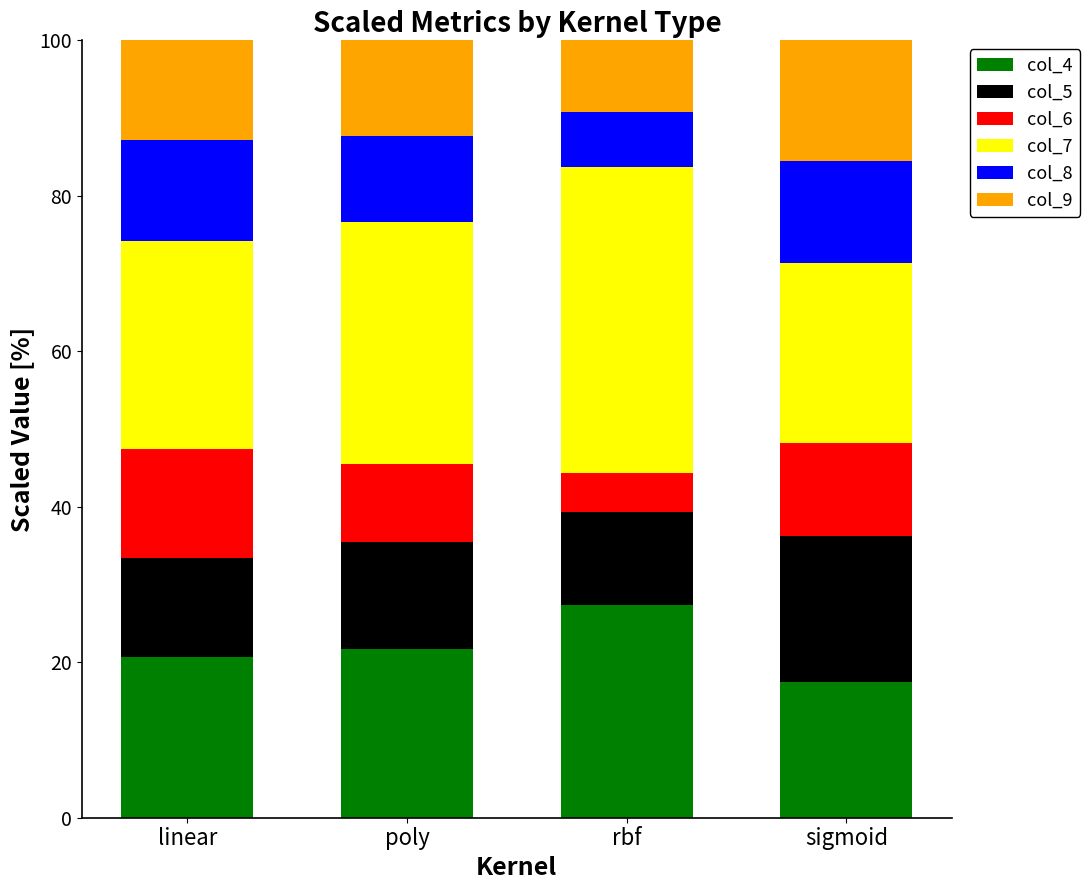

At which label does col_4 reach its minimum?

sigmoid